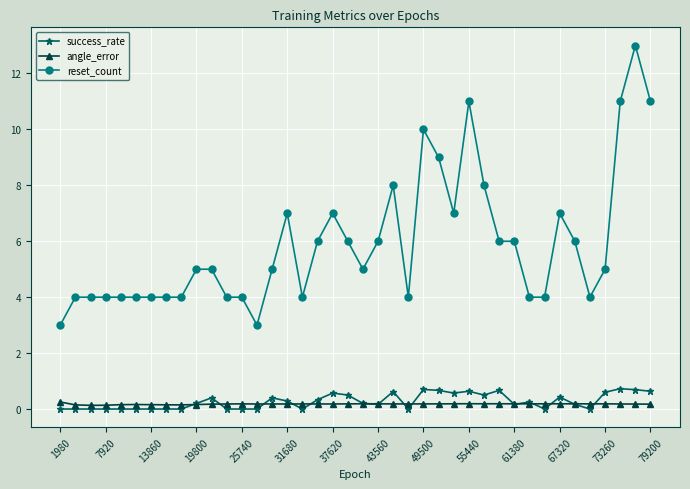

True or false: success_rate has more than 1 points higher than both neighbors.

True